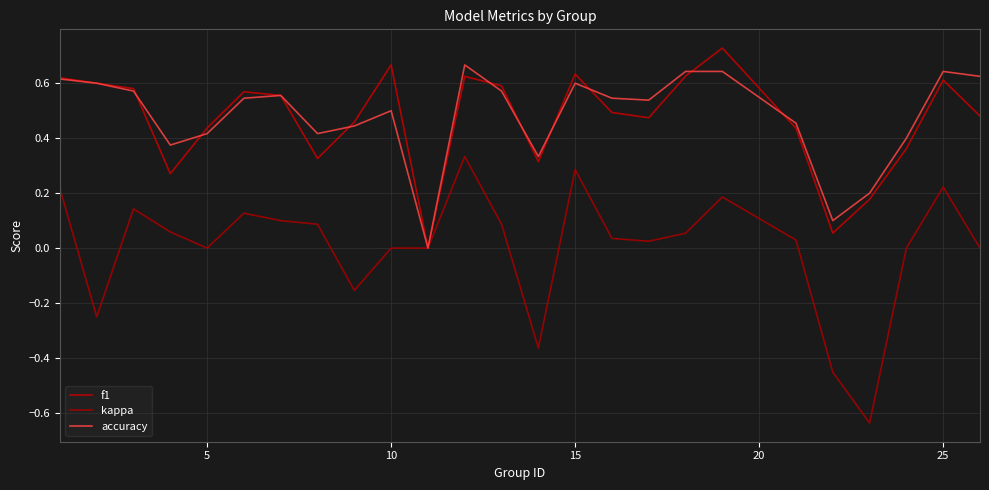

How many interior local peaks does the accuracy series have?

5